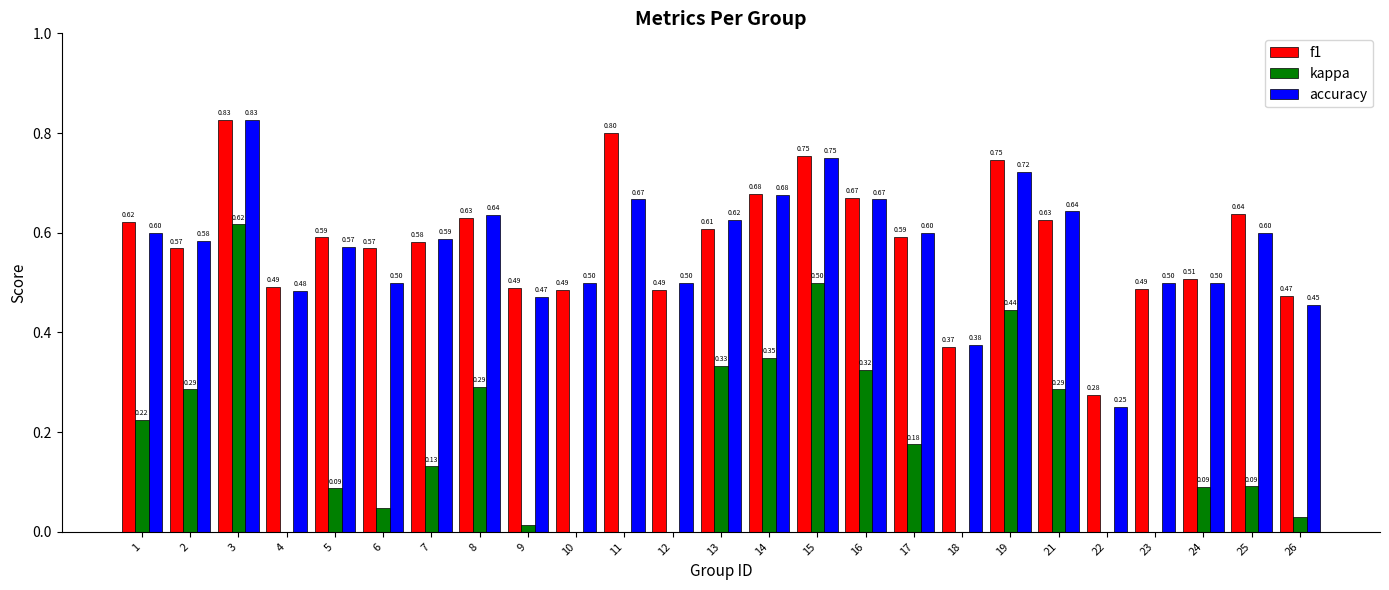

Which label corresponds to the smallest value in the chart?

22